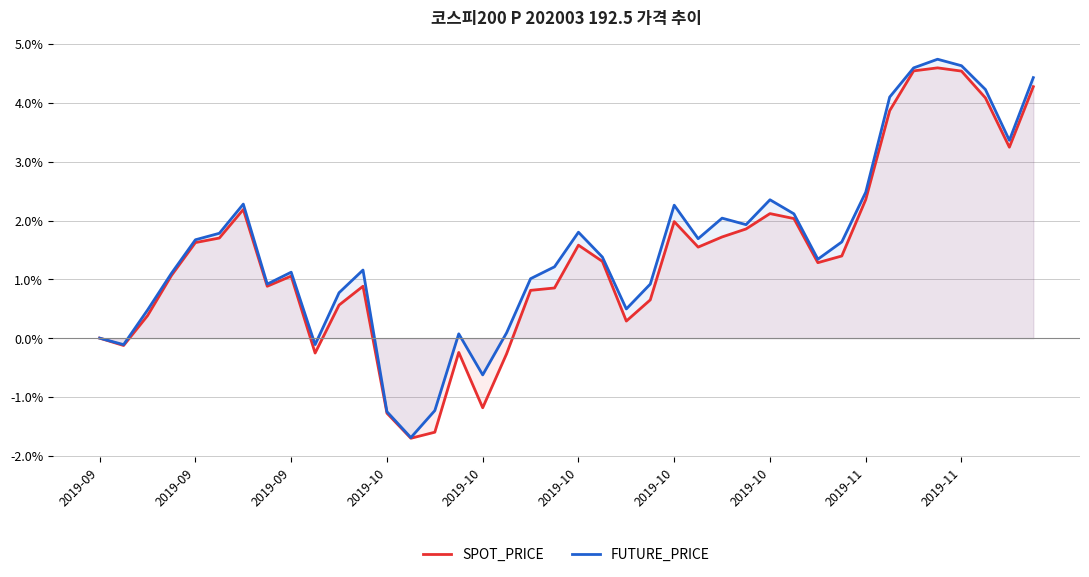

What is the difference between the maximum and minimum values in the SPOT_PRICE series?

6.3